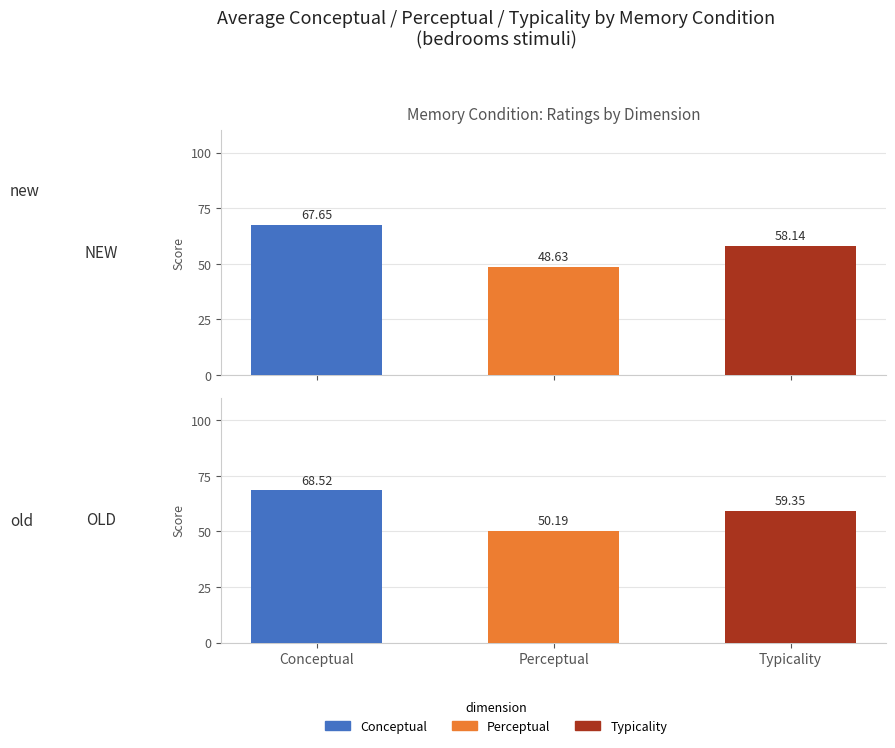

What is the maximum value for new?

67.7